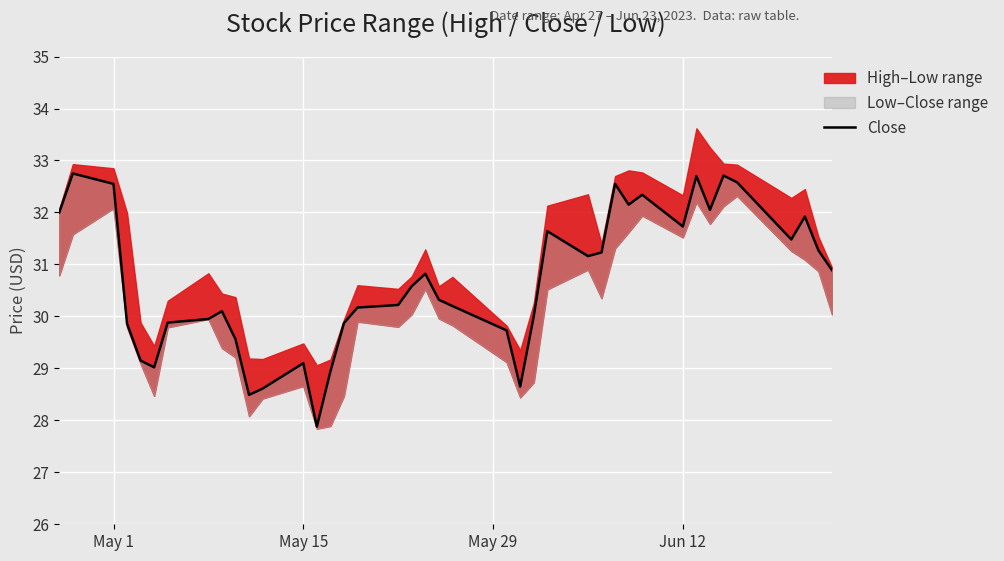

Reading left to right, what are all the values shown in this chart?

32.0	32.8	32.5	29.9	29.1	29.0	29.9	29.9	30.1	29.6	28.5	28.6	29.1	27.9	28.9	29.9	30.2	30.2	30.6	30.8	30.3	30.2	29.7	28.6	30.0	31.6	31.2	31.2	32.5	32.1	32.3	31.7	32.7	32.0	32.7	32.6	31.5	31.9	31.3	30.9